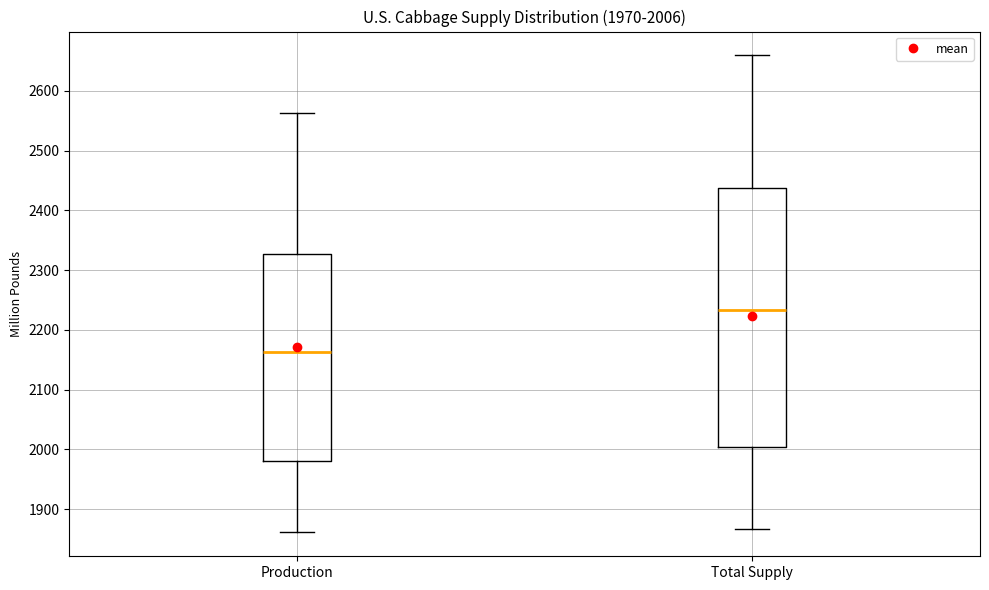

Comparing the boxes themselves (not the whiskers), which one is the tallest?

Total Supply